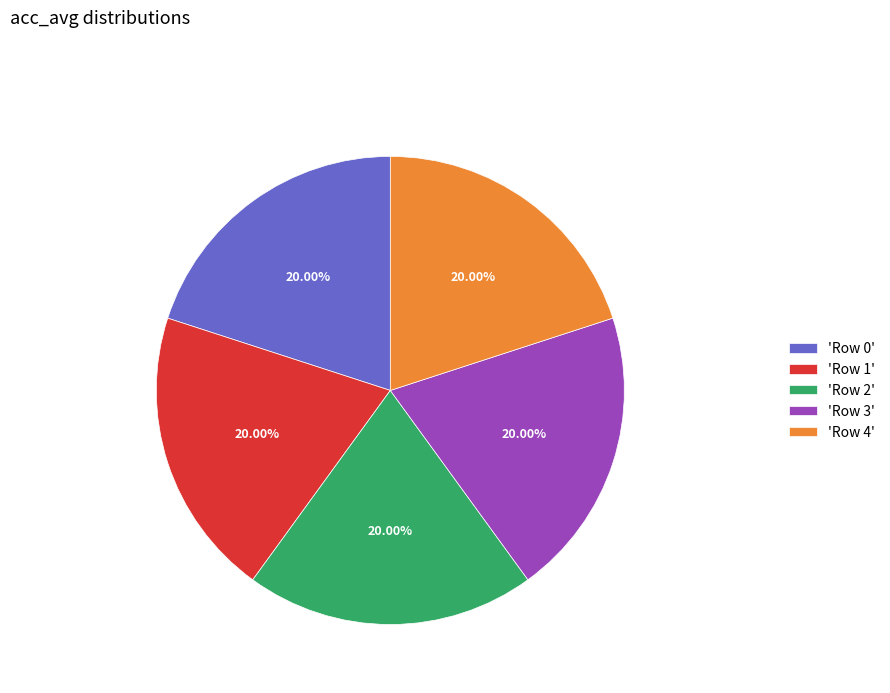

Count the number of slices in the pie.

5